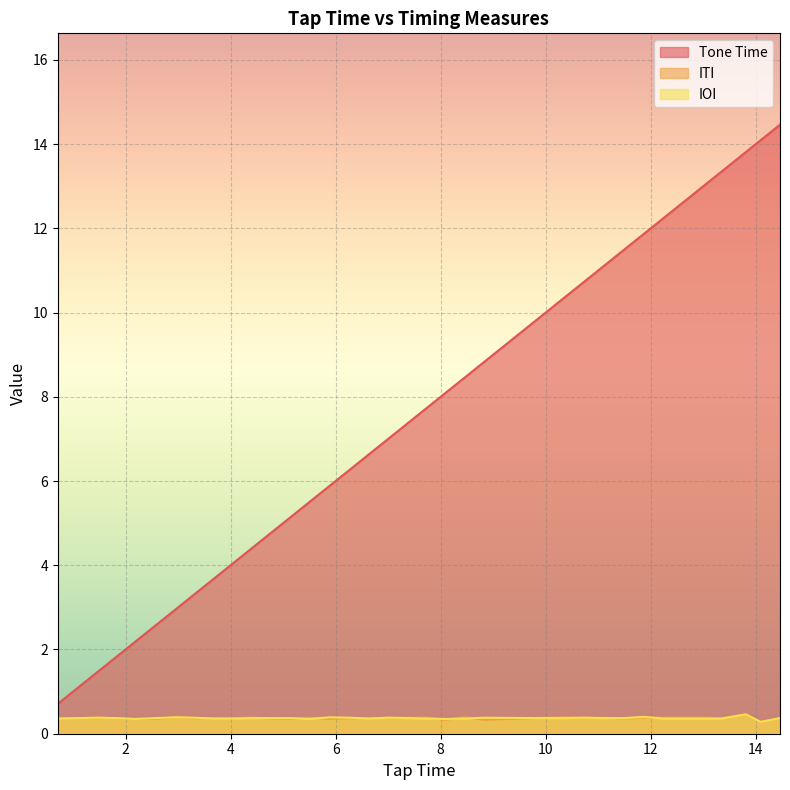

Which category has the lowest value in the IOI series?

14.09